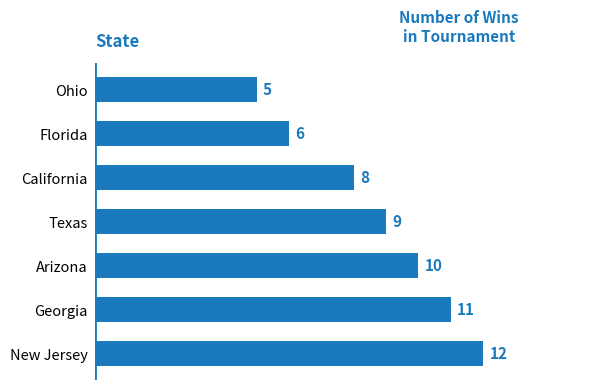

The chart shows a value of 5 at Texas. True or false?

False